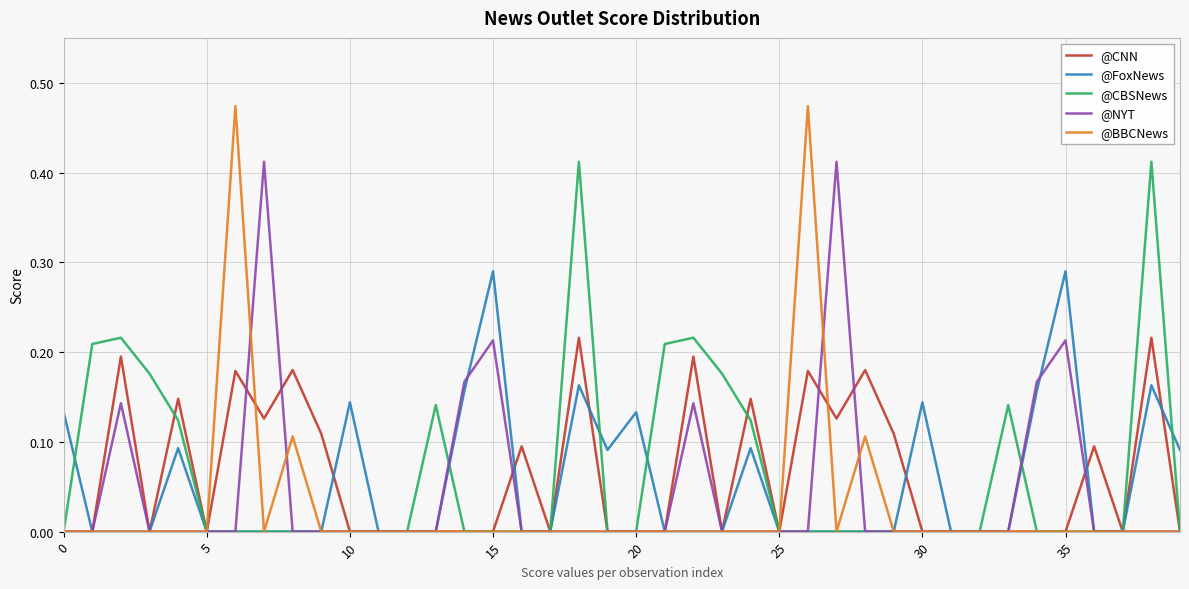

Which series has the widest spread of values?

@BBCNews